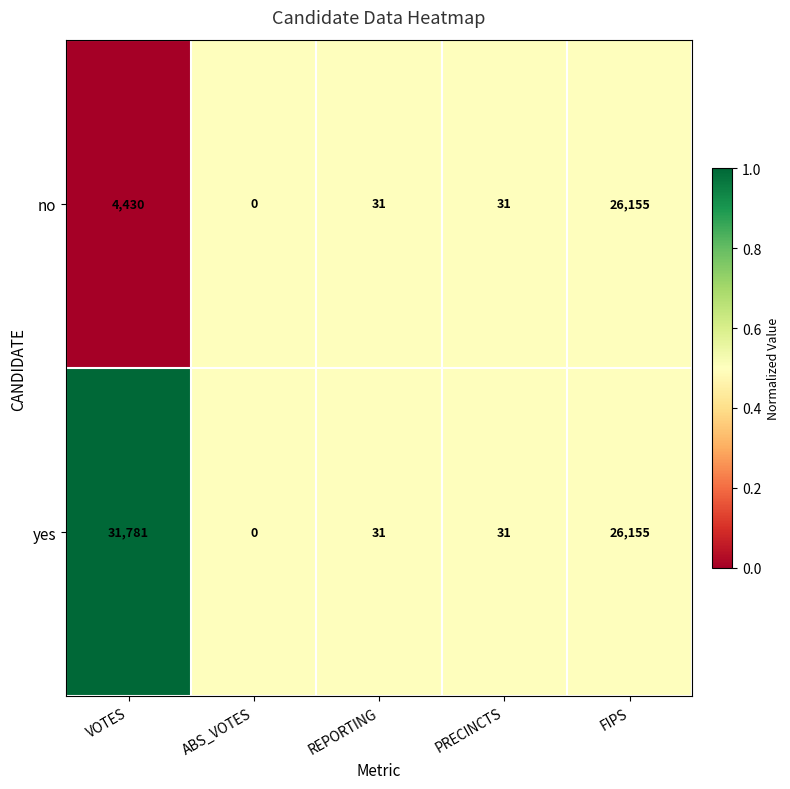

Reading left to right, transcribe all the data shown in this chart.

no: 4430	0	31	31	26155
yes: 31781	0	31	31	26155